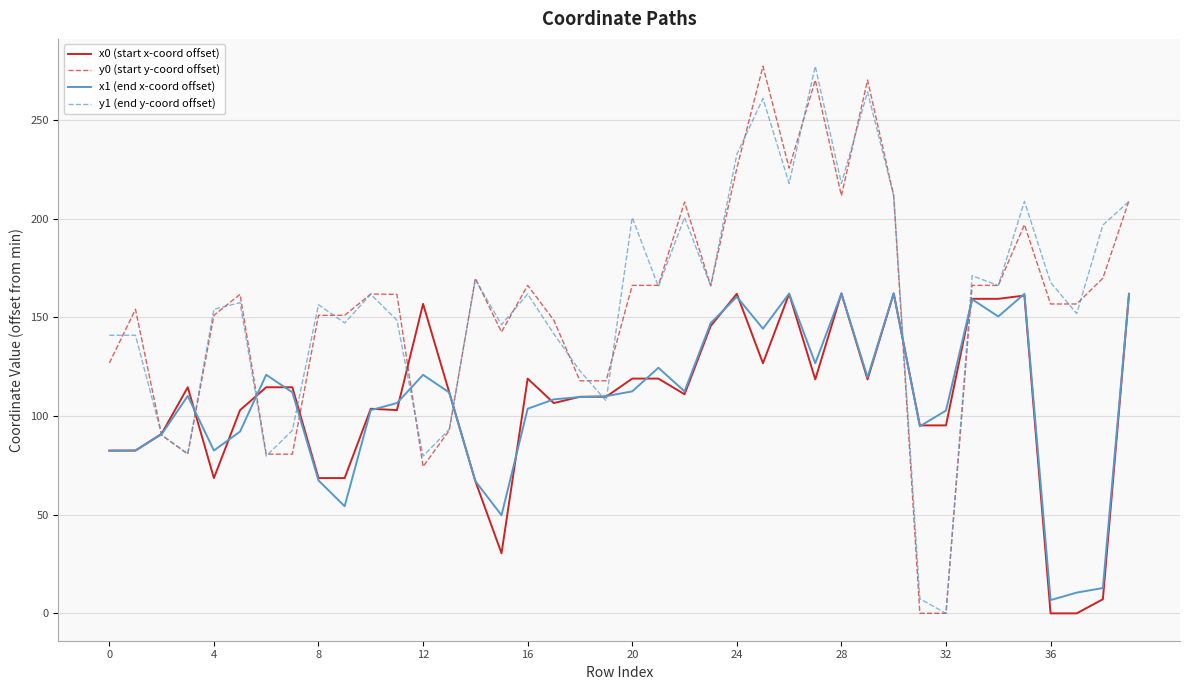

What is the highest value of the x0 (start x-coord offset) series?

162.1